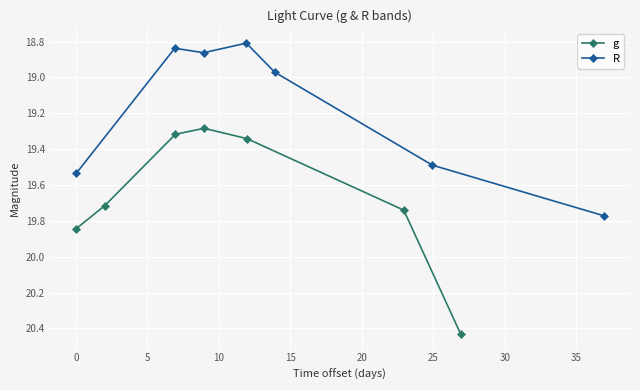

How many interior local valleys does the g series have?

1